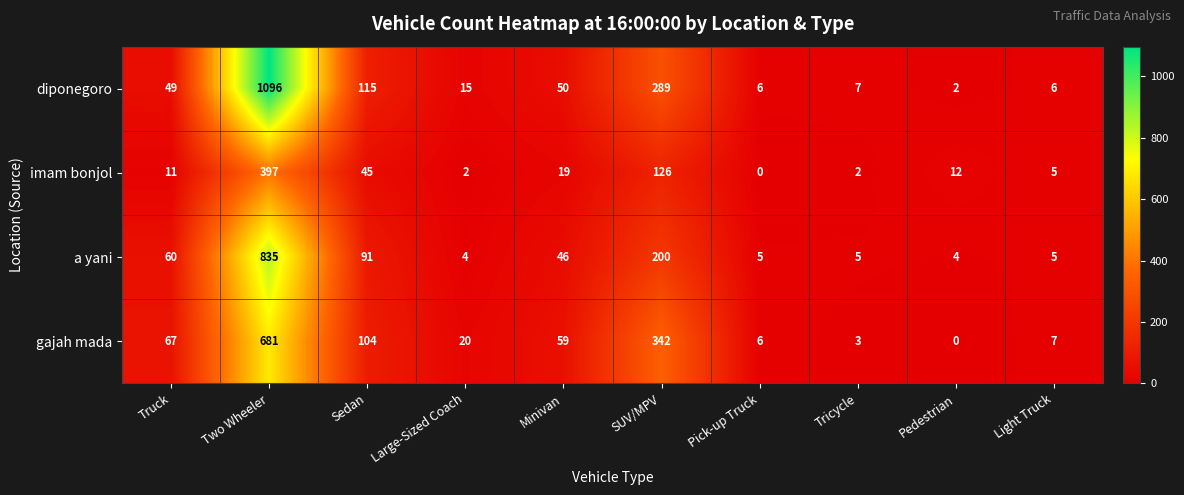

At which category is the sum across all series the highest?

Two Wheeler